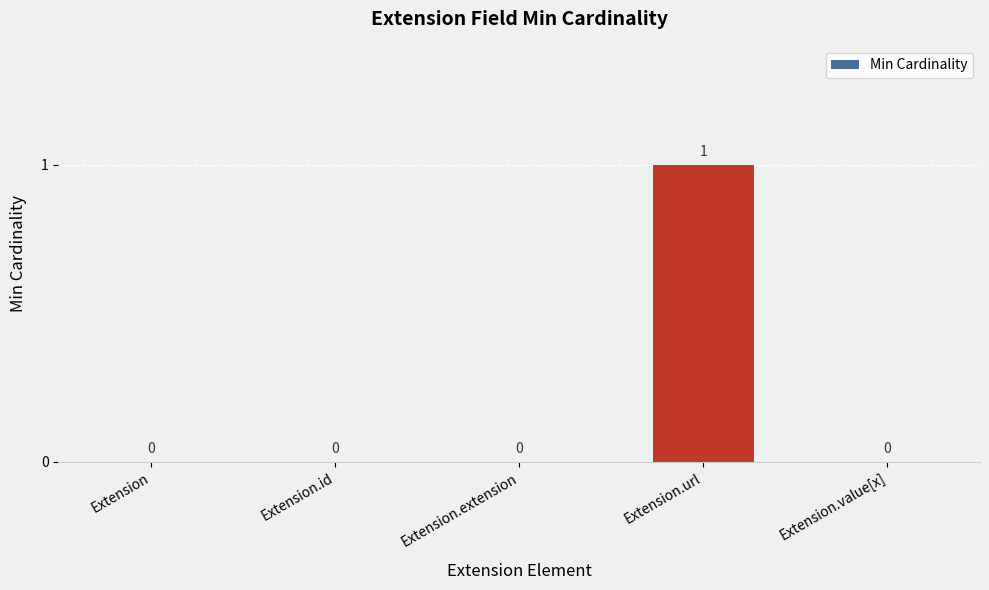

Is it true that the value at Extension is 0?

True